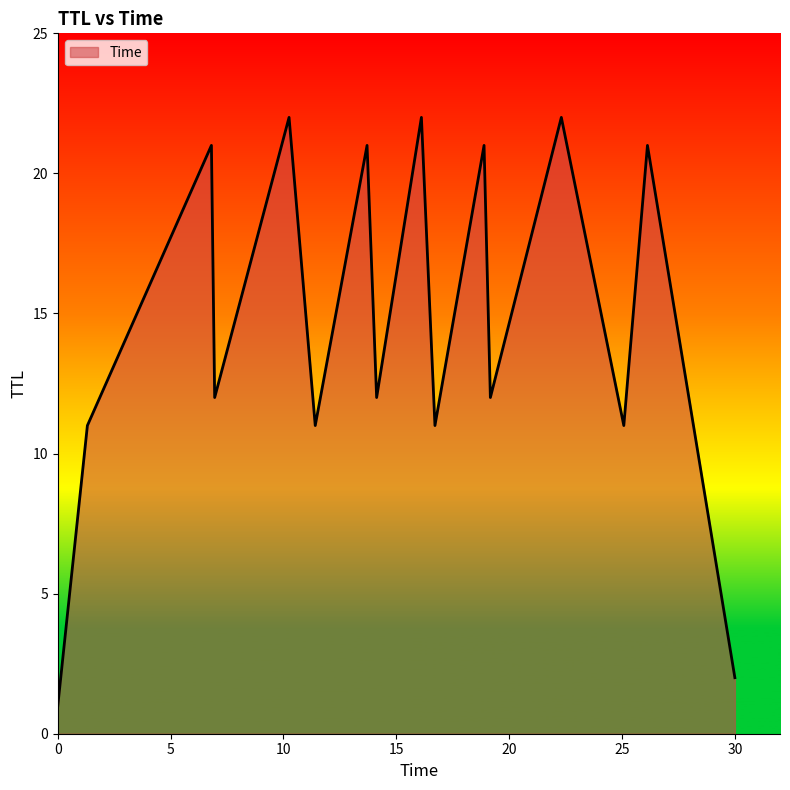

True or false: the data has more than 0 interior local peaks.

True